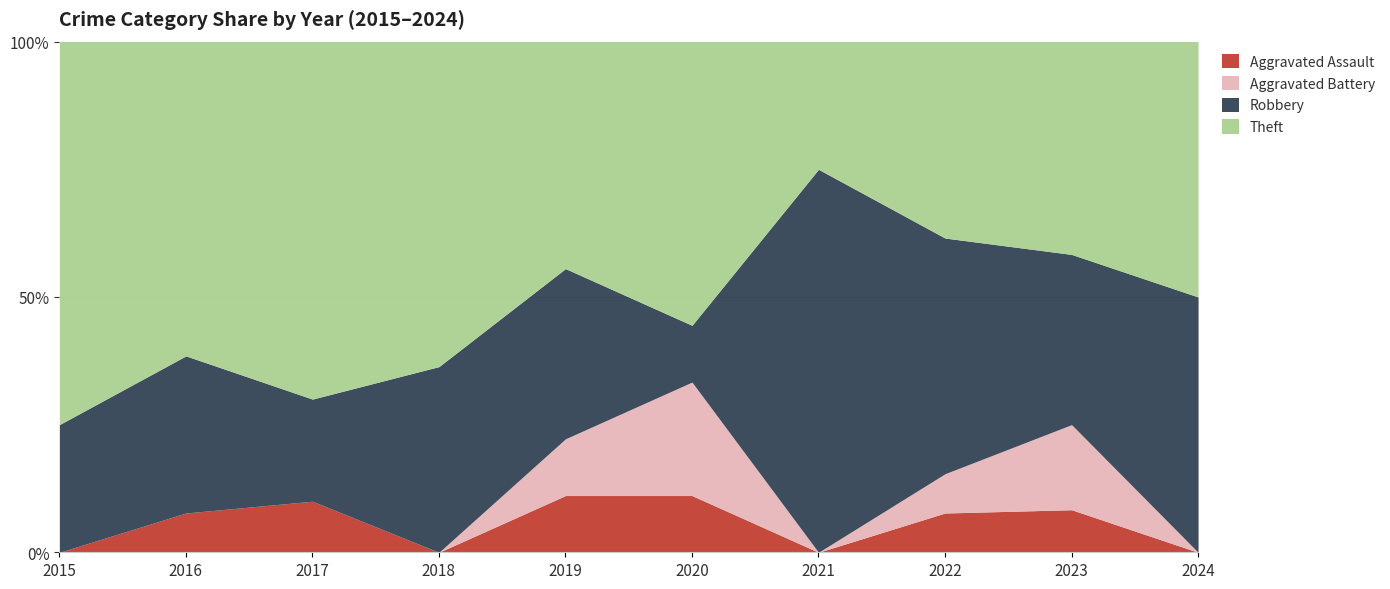

What is the sum of all Aggravated Battery values?

6